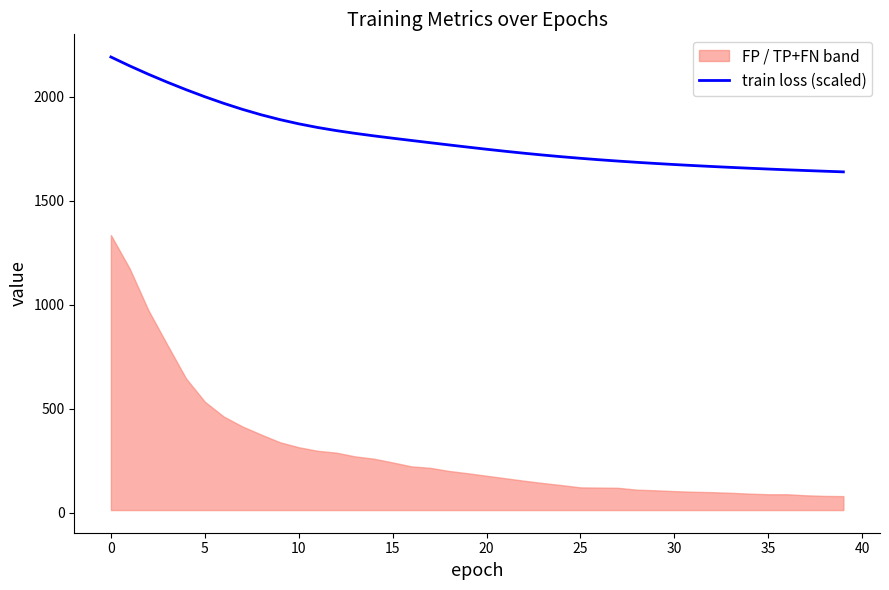

What is the label of the 8th point from the right?

32